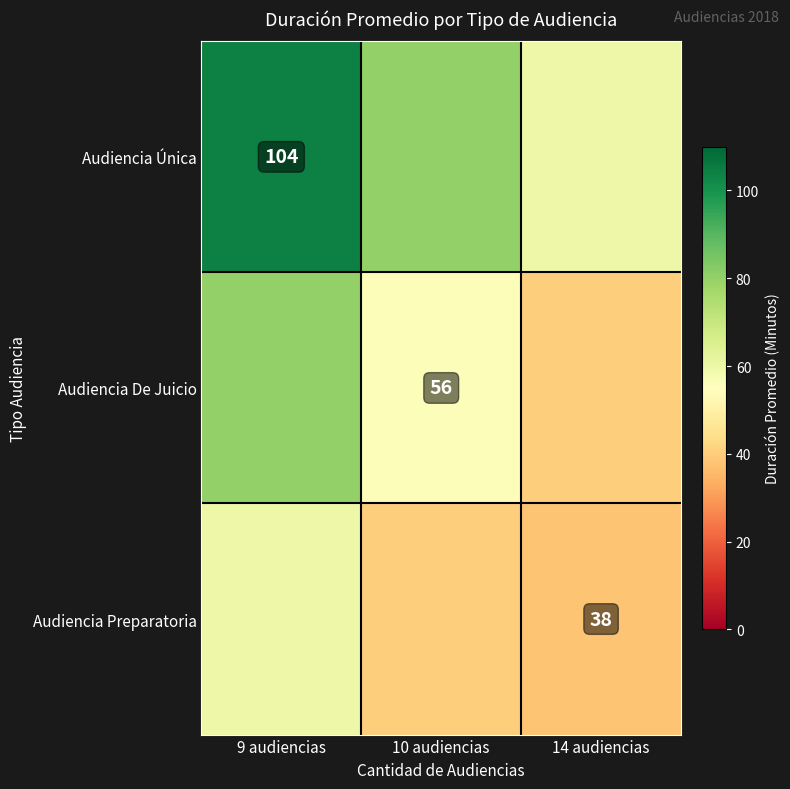

At which category is the sum across all series the highest?

9 audiencias